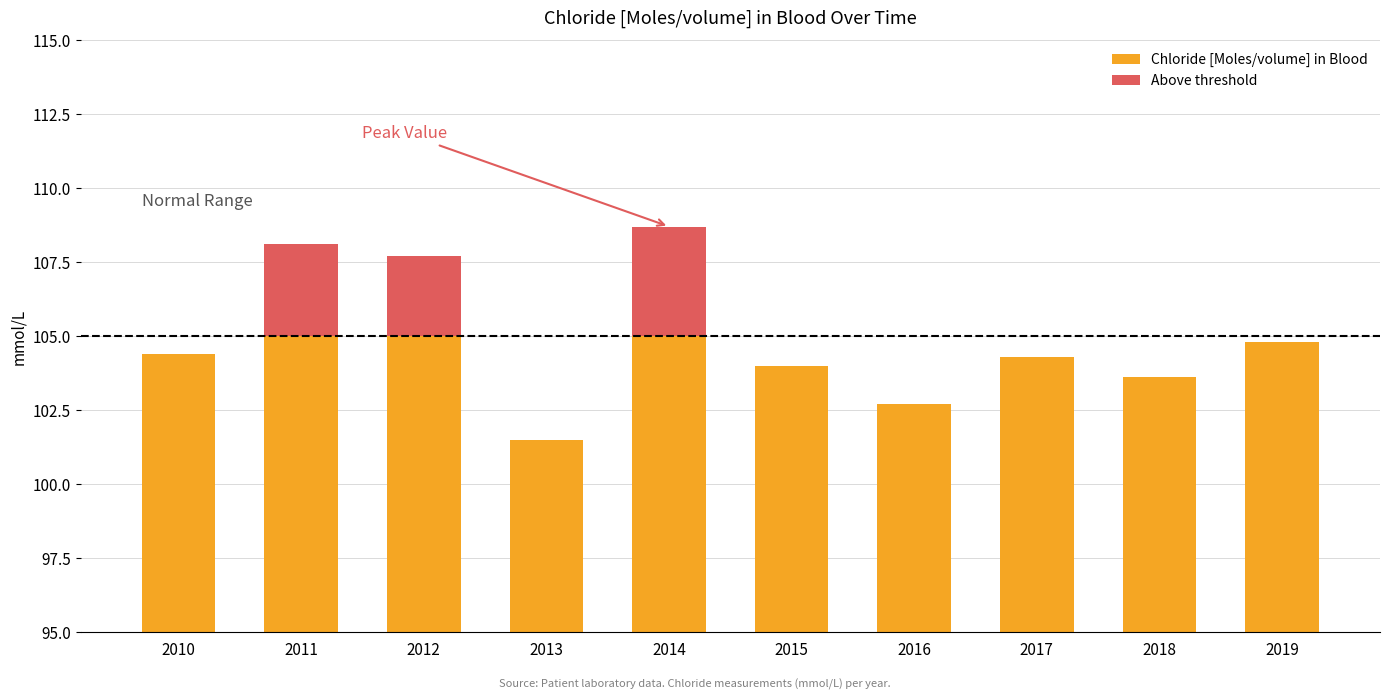

Read the Chloride [Moles/volume] in Blood value at 2017.

104.3